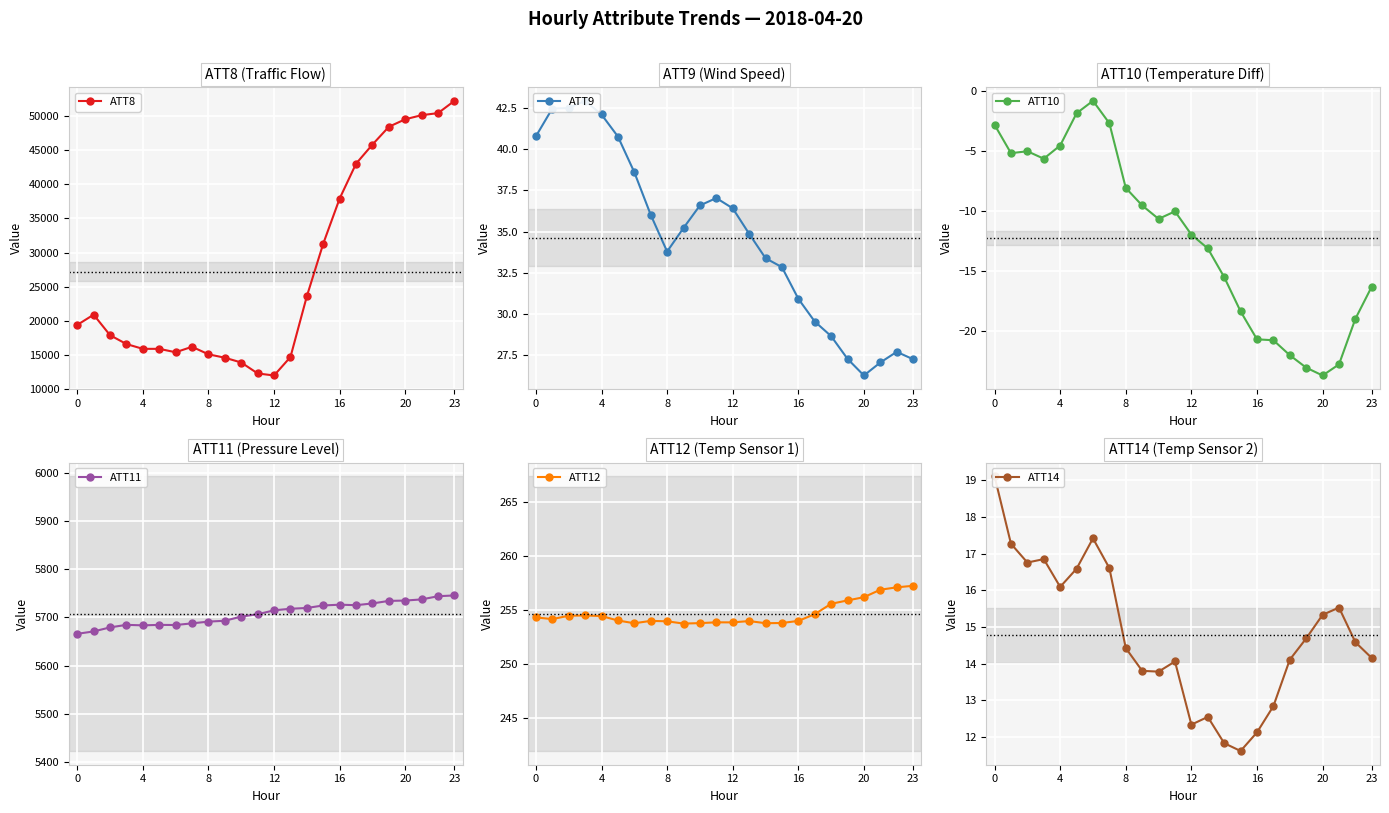

How many values in the ATT8 series are below 19400?

12